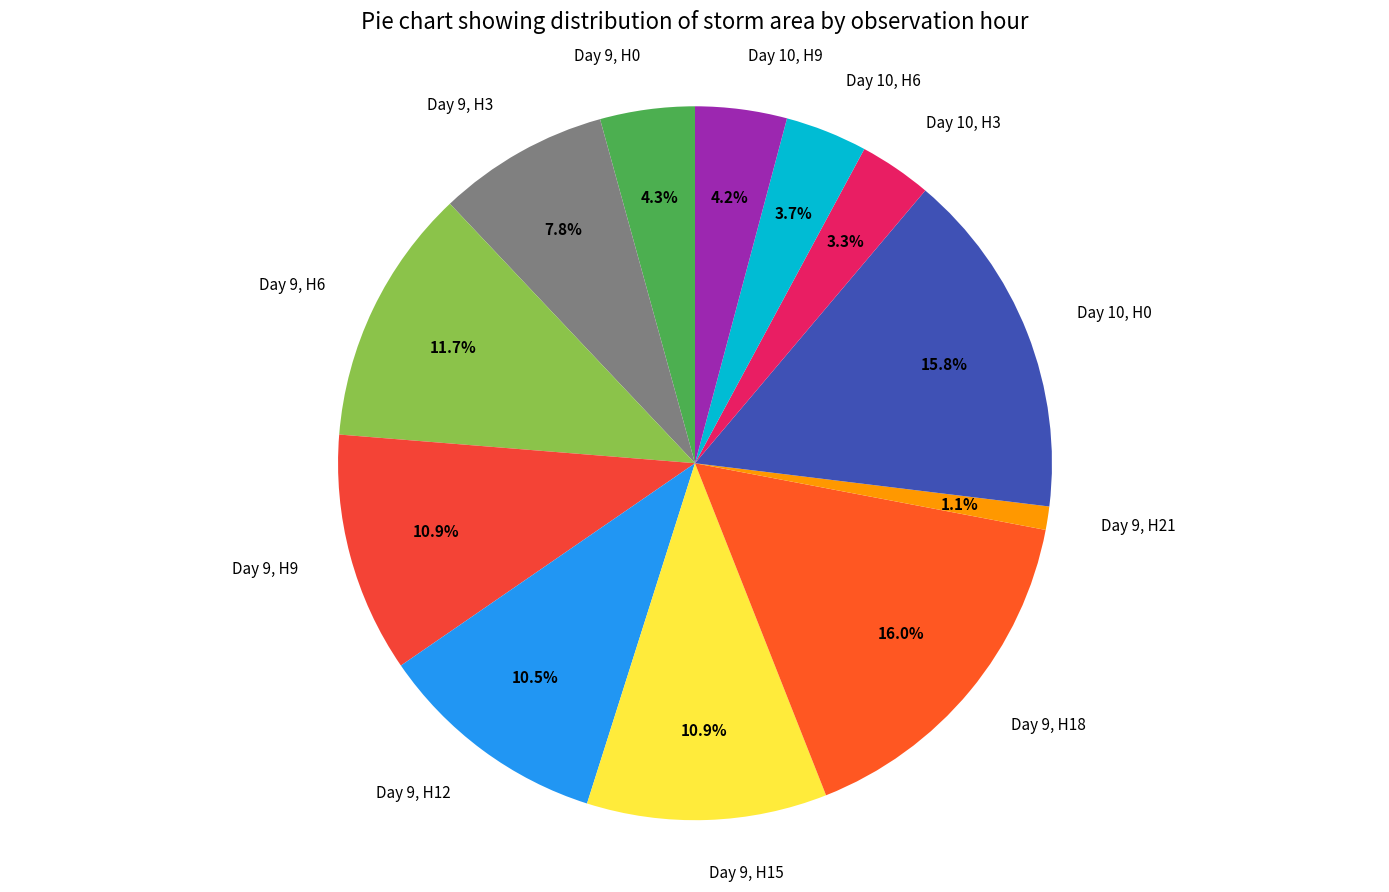

Is there any slice that represents more than half of the pie?

No